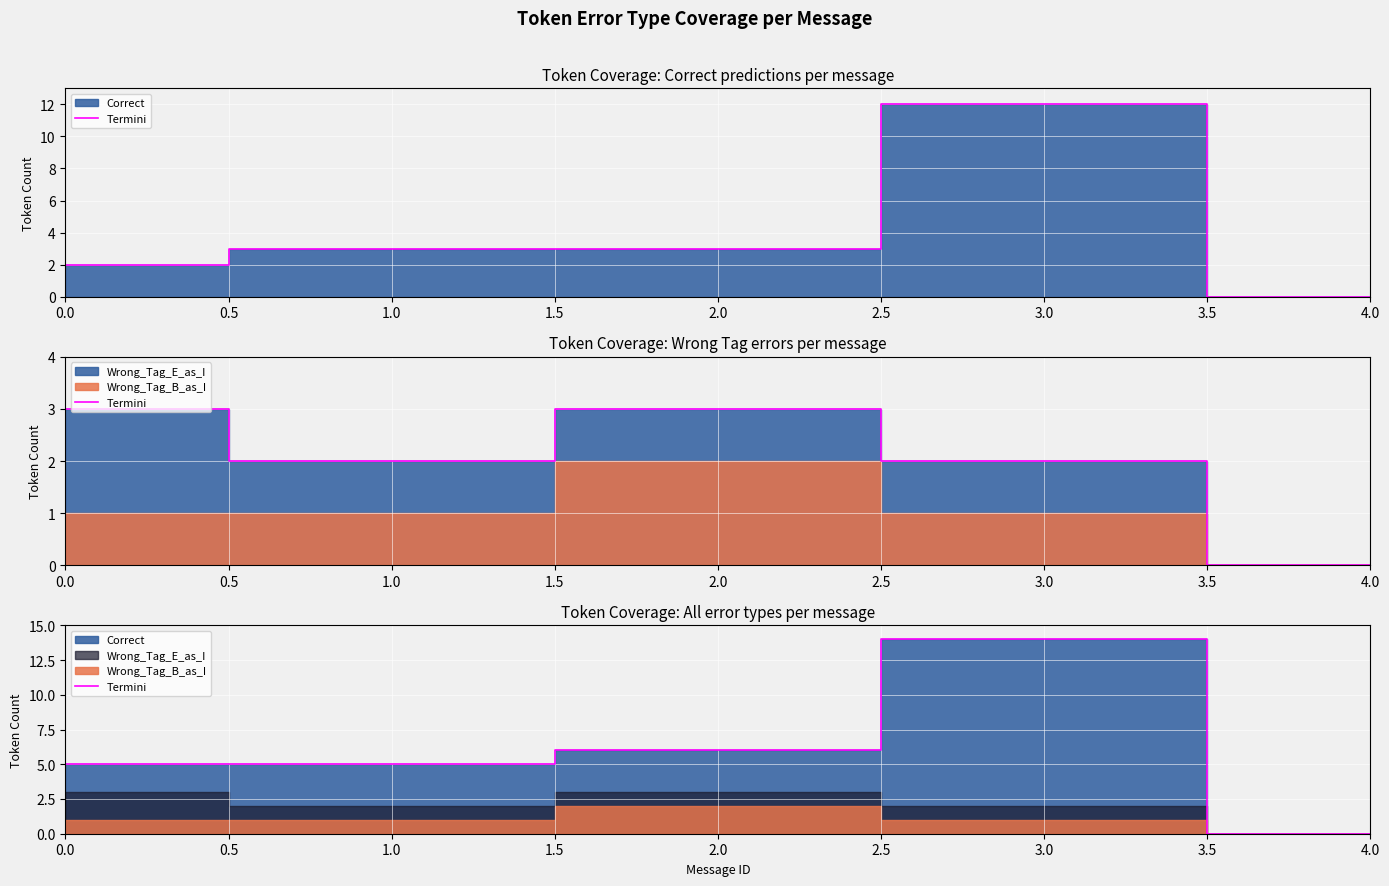

Rank the categories by value from lowest to highest.

4.0, 0.0, 1.0, 2.0, 3.0